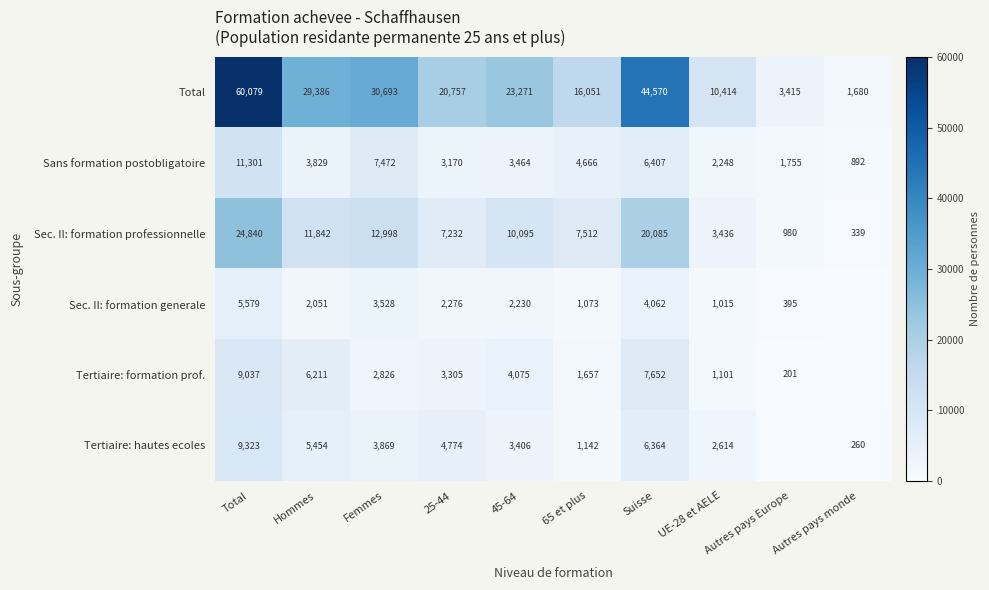

What is the difference between the Total values at 45-64 and UE-28 et AELE?

12857